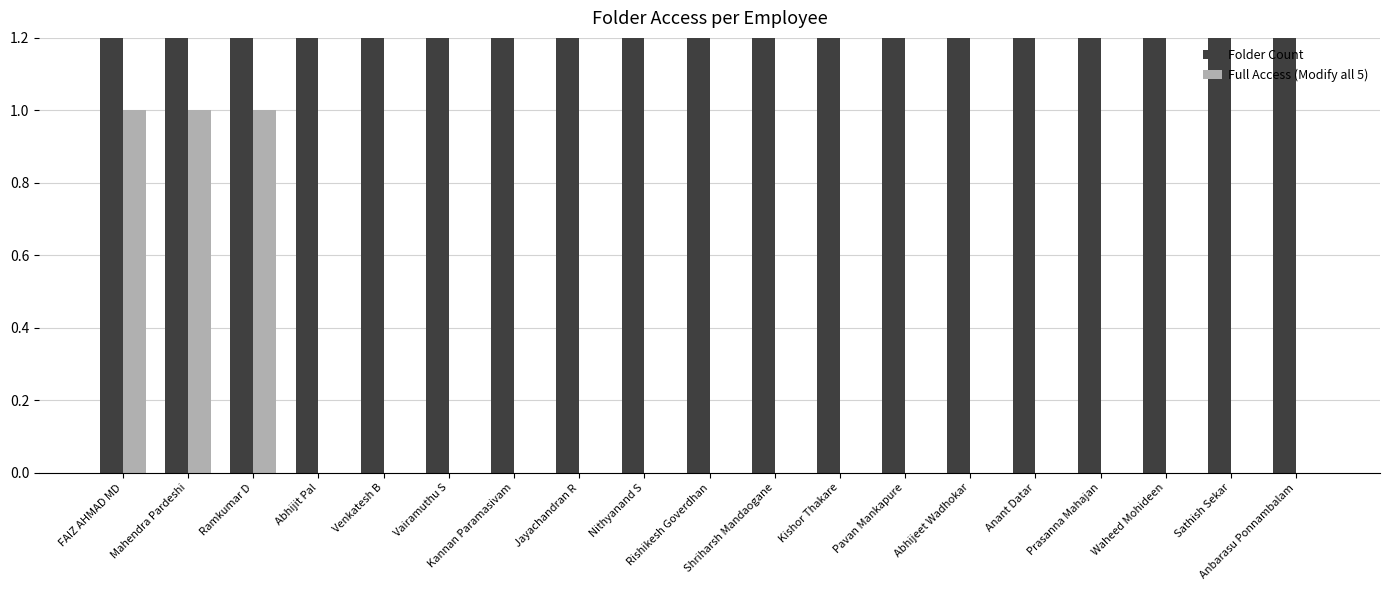

How many values in the Folder Count series exceed 2?

1